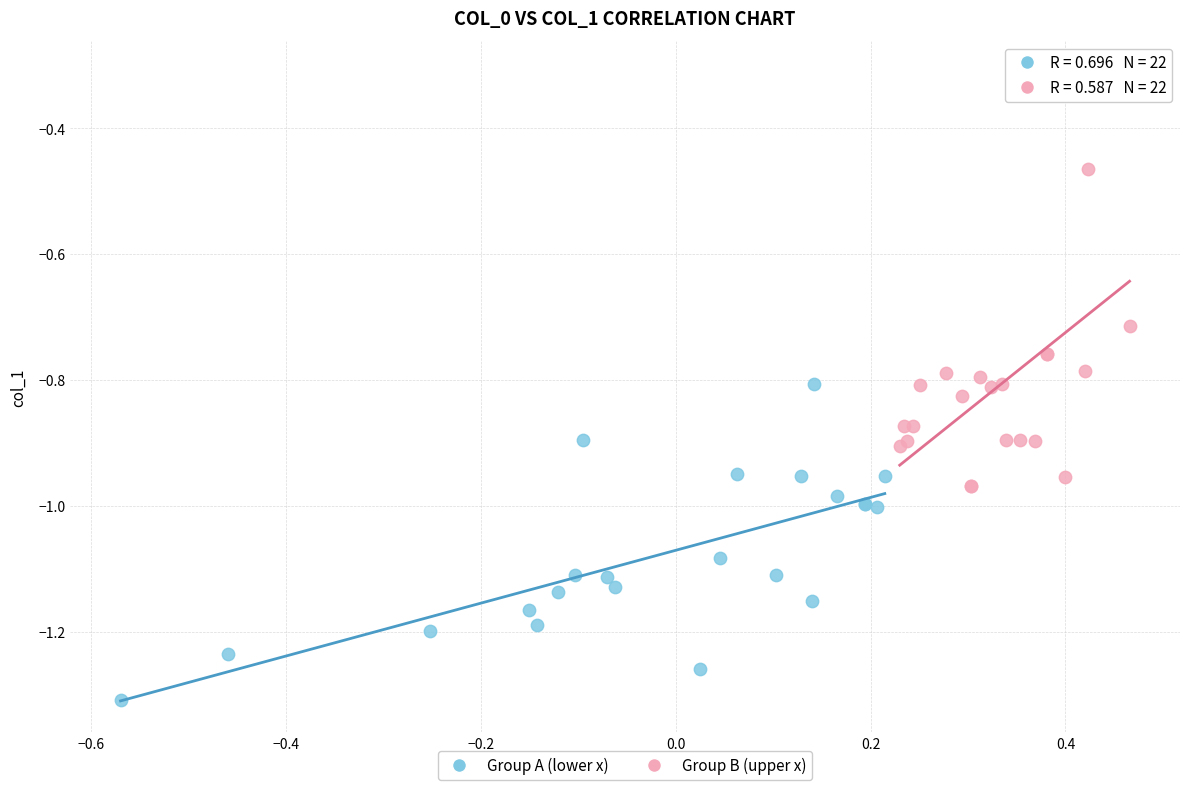

Which series reaches the maximum Y coordinate?

Group B (upper x)